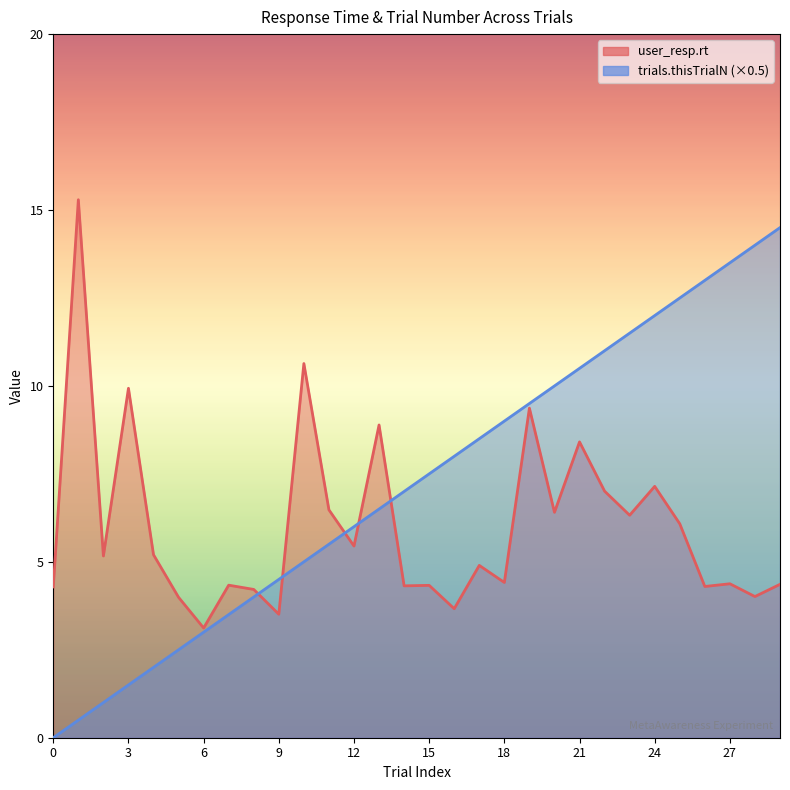

What is the value of the user_resp.rt point at the 18th from the left?

4.9